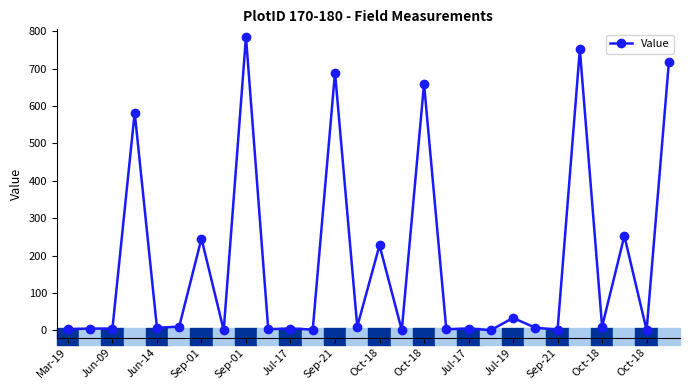

What is the maximum value shown in the chart?

785.4